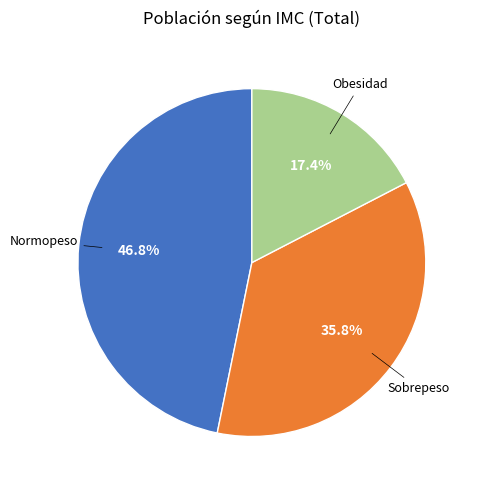

How many segments does this pie chart have?

3